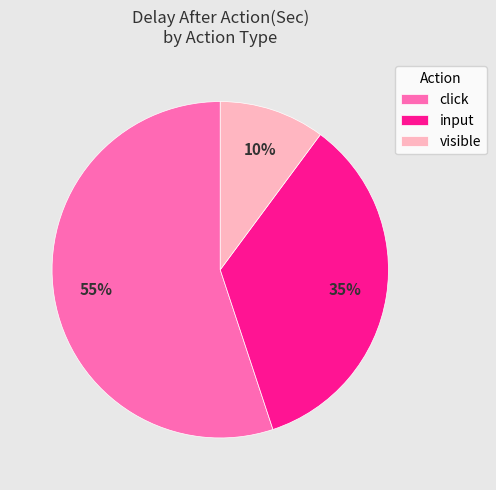

Is it true that visible is 10% of the pie?

True